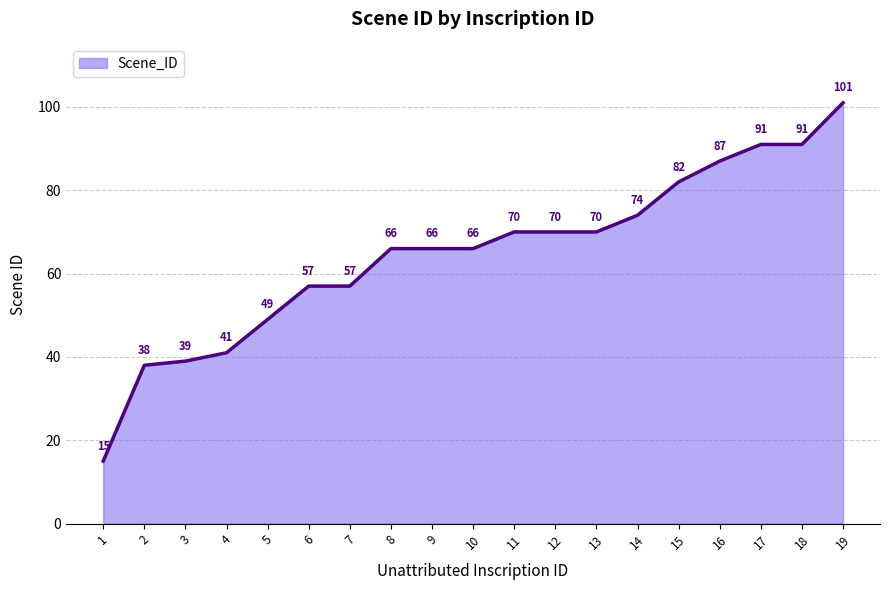

What is the difference between the values at 2 and 17?

53